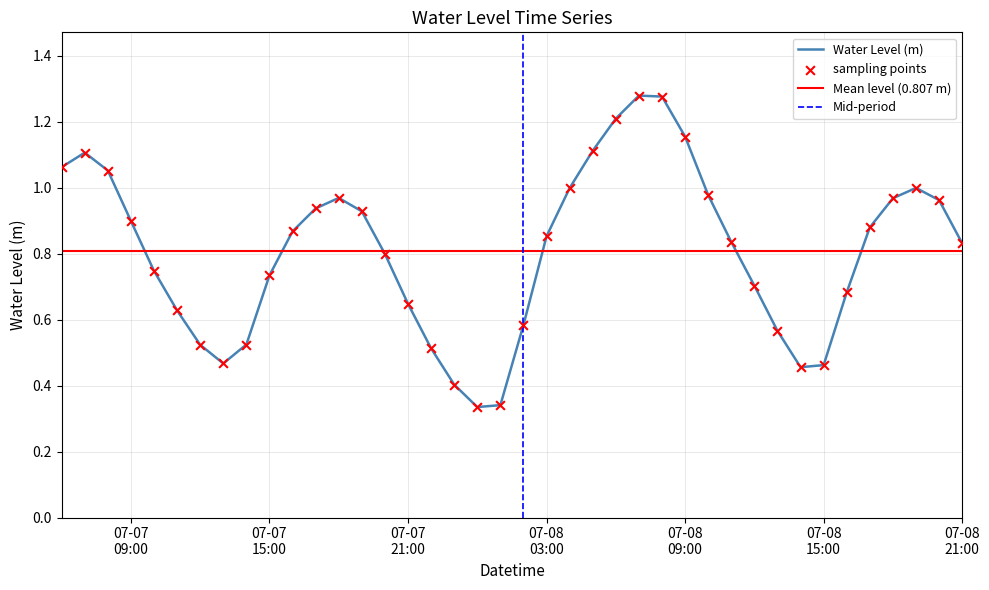

Which has a higher value, 2025-07-08 08:00:00 or 2025-07-08 05:00:00?

2025-07-08 08:00:00